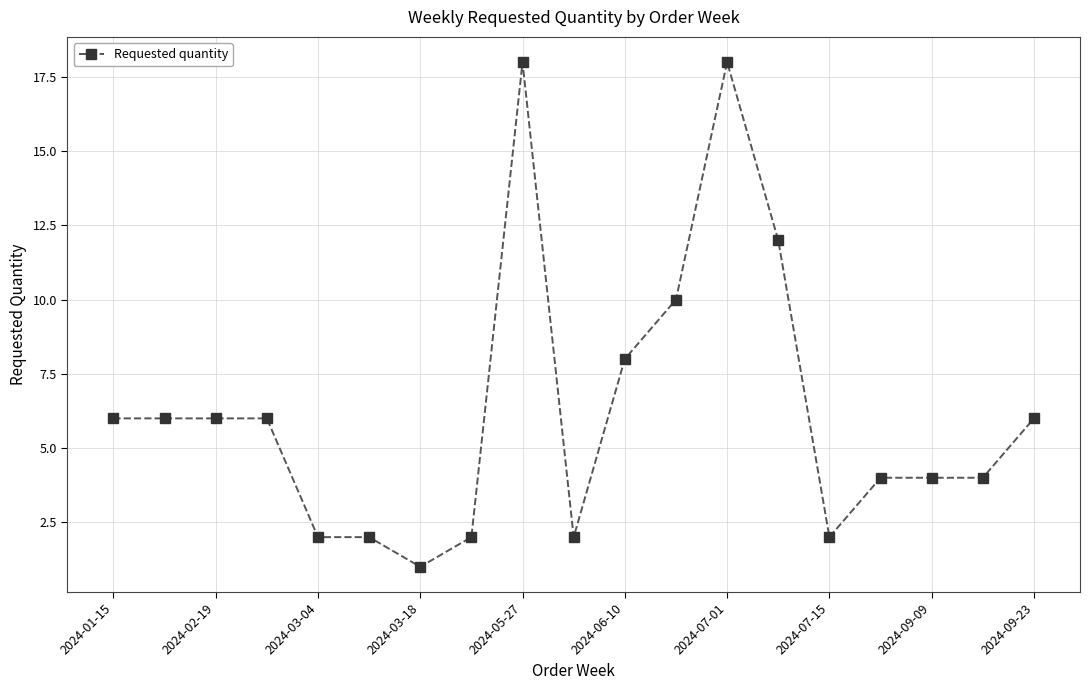

What is the sum of all values?

119